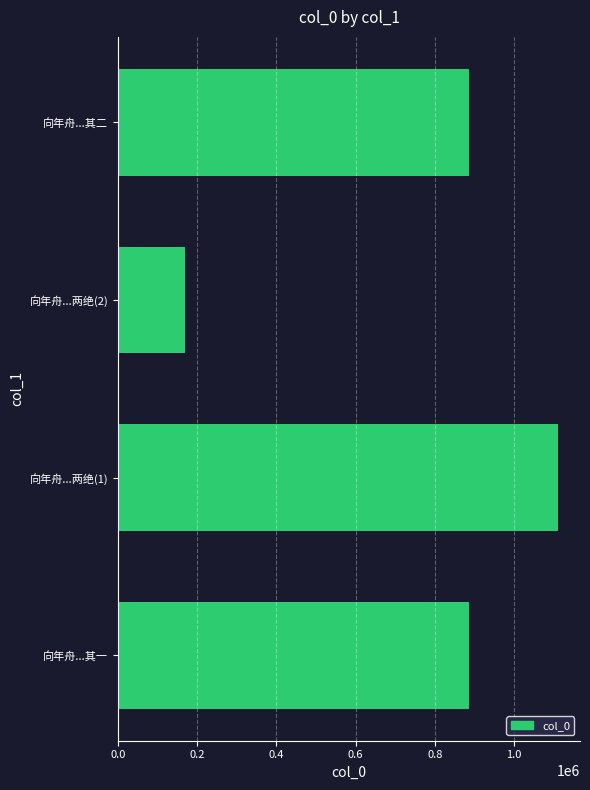

Which label corresponds to the largest value in the chart?

向年舟...两绝(1)